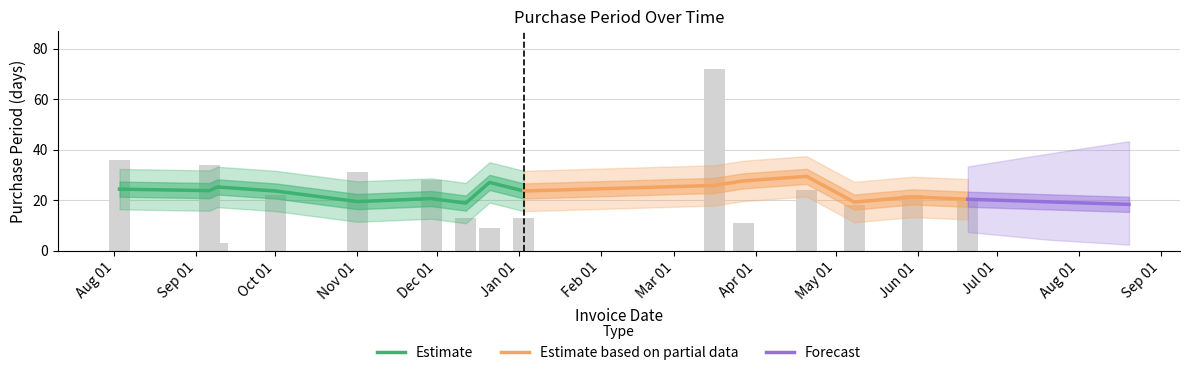

What is the smallest value displayed?

3